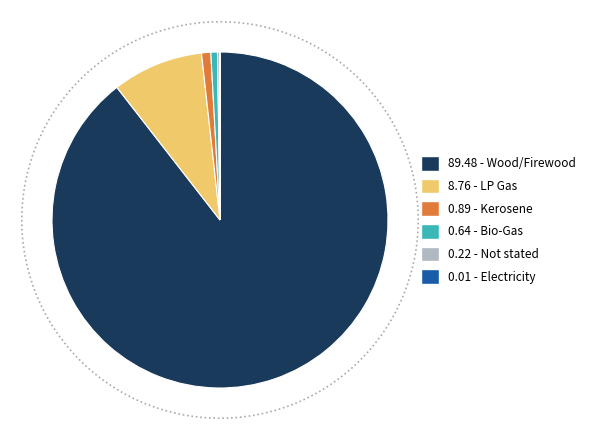

True or false: Bio-Gas accounts for 1% of the total.

True